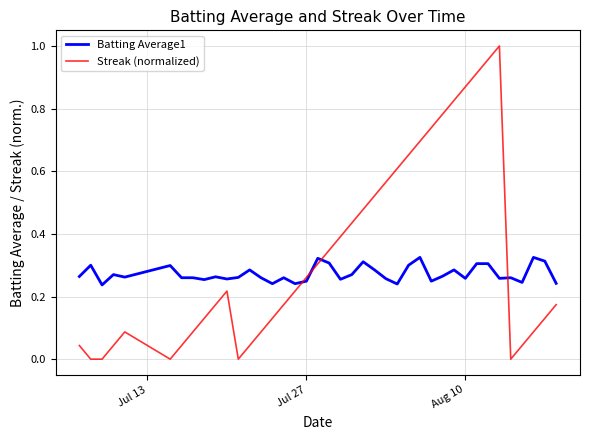

How many lines are shown in the chart?

2